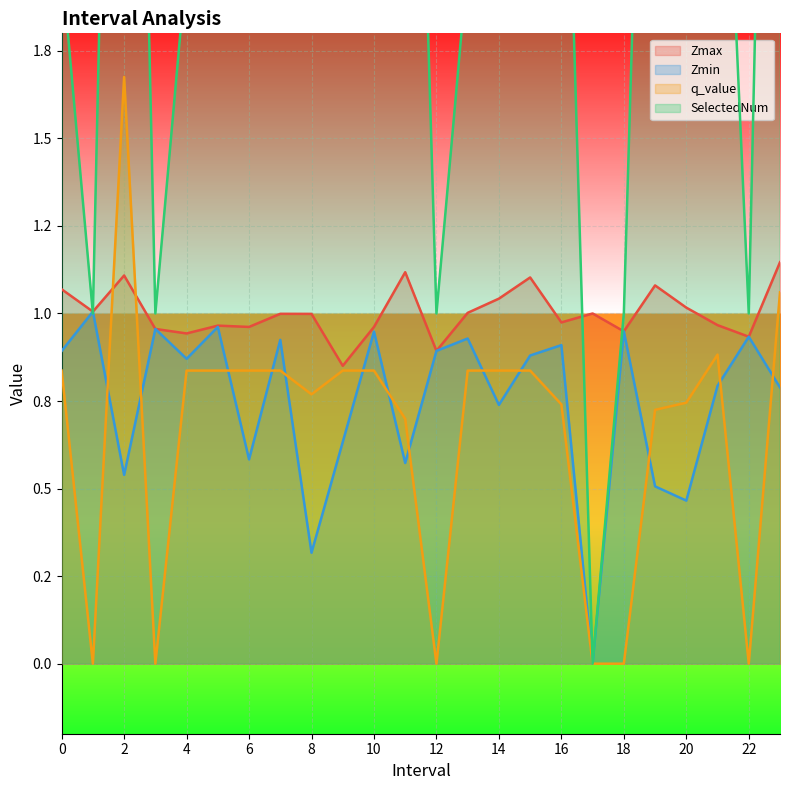

Rank the series by their maximum value, from lowest to highest.

Zmin, Zmax, q_value, SelectedNum